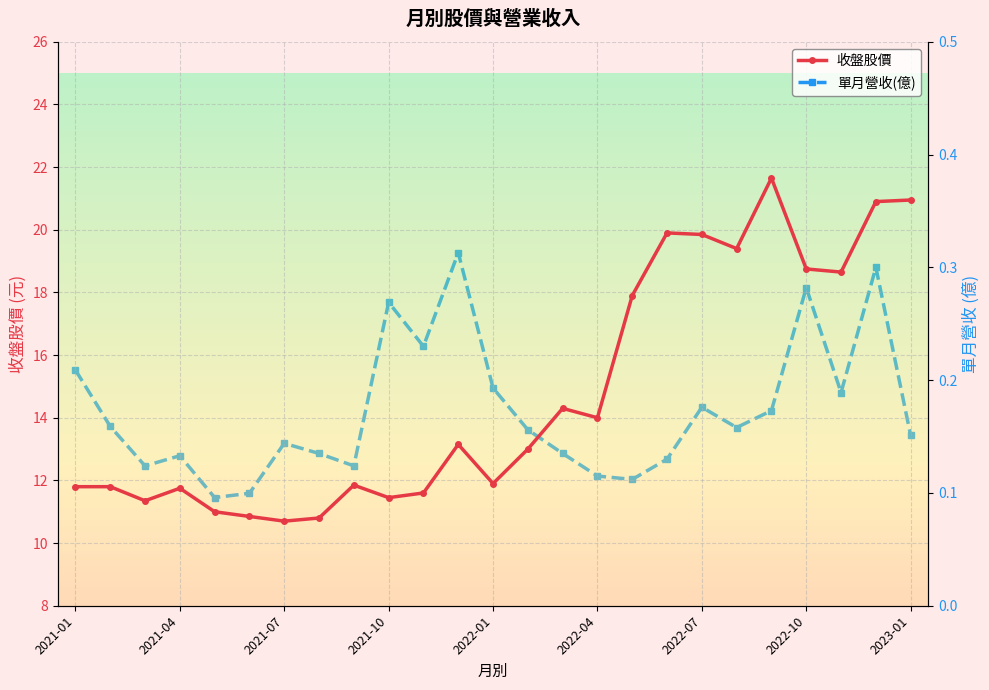

The 收盤股價 series shows 20.8 at 10. True or false?

False